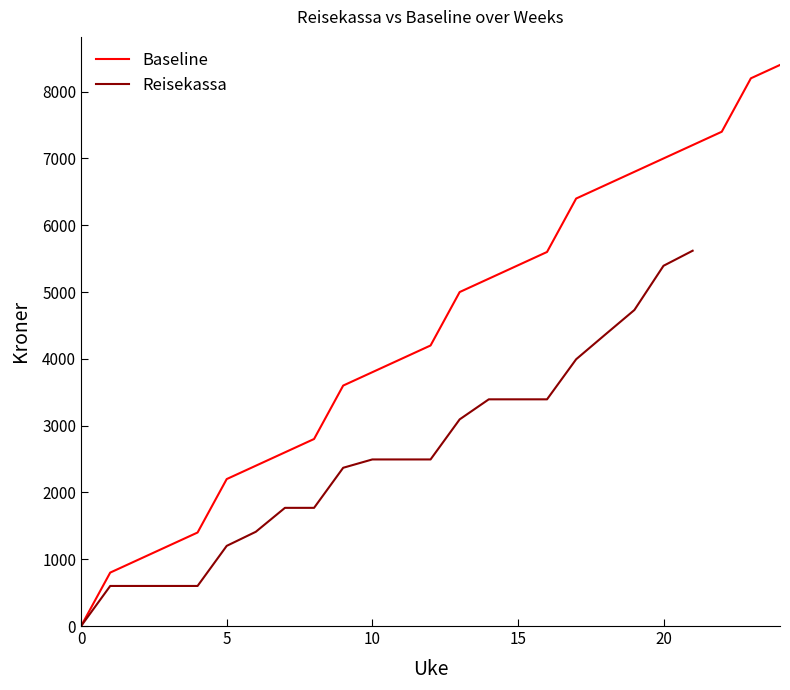

What is the label of the 18th point from the left?

17